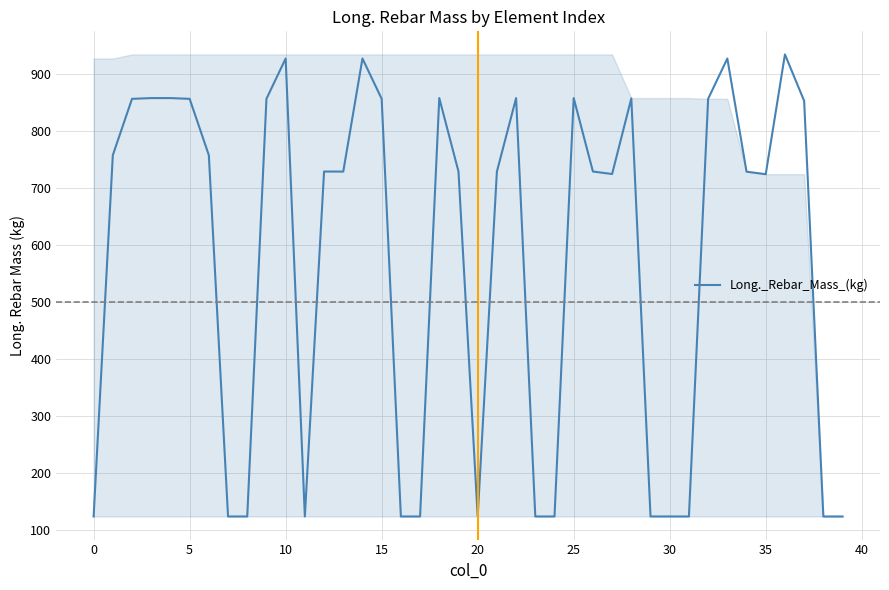

What is the greatest value displayed?

935.1